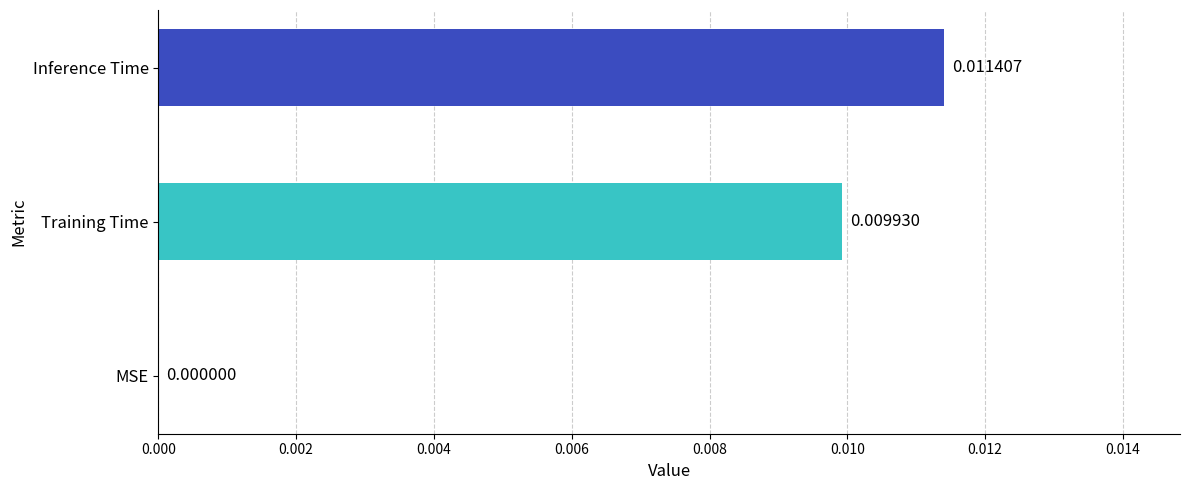

Which has a higher value, Training Time or MSE?

Training Time